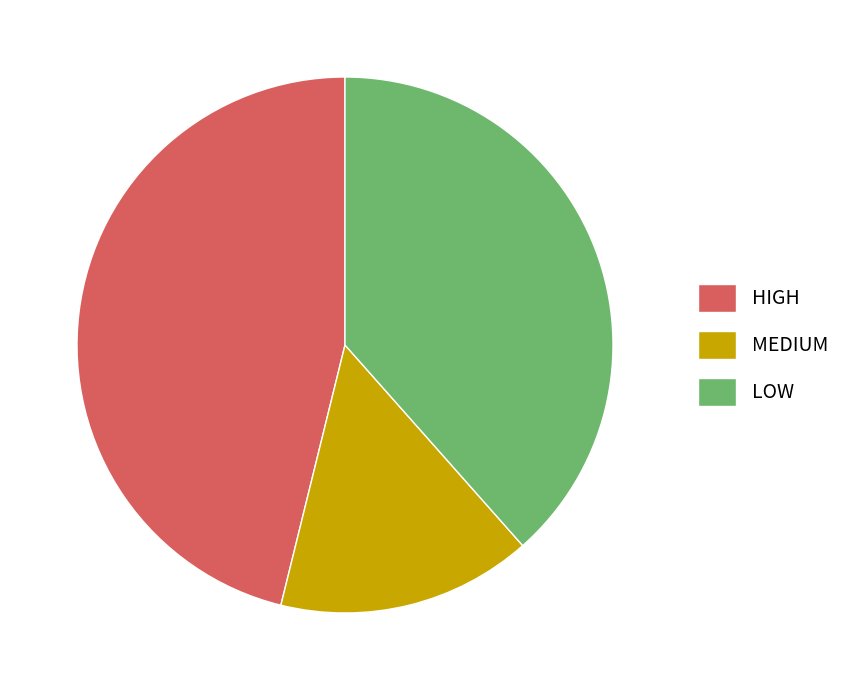

Combined, do LOW and MEDIUM account for over 50%?

Yes